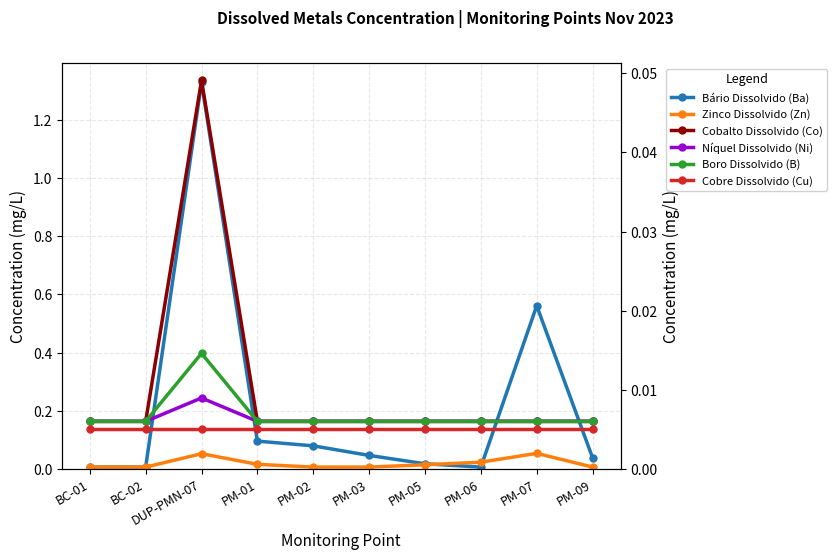

What is the label of the 3rd point from the right?

PM-06